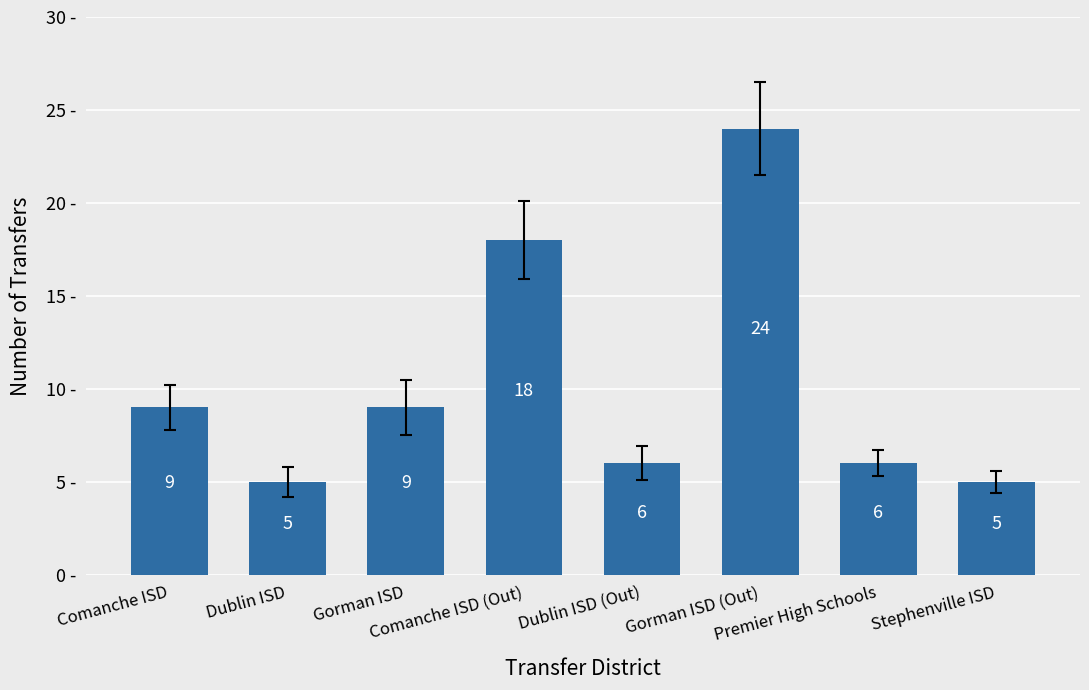

What is the greatest value displayed?

24